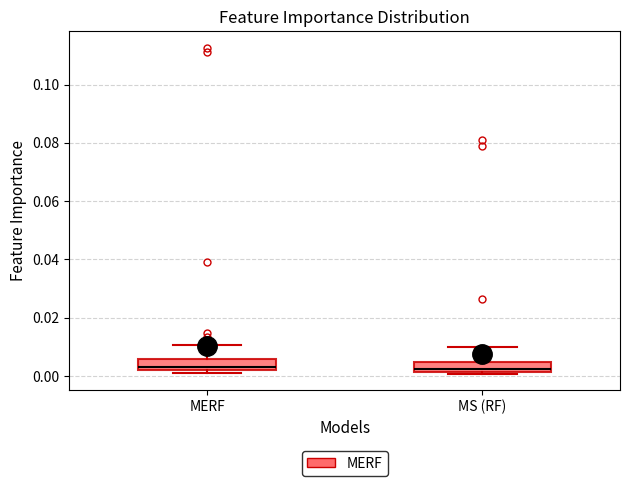

Reading left to right, read every box against the y-axis: the position of its median line, the range the box covers, and the ends of its whiskers. The values are not printed on the chart, so give them approximately, as read against the axis.

MERF: median 0.004, box 0.002 to 0.006, whiskers 0.002 (just below the box's lower edge) to 0.010
MS (RF): median 0.002 (just above the box's lower edge), box 0.002 to 0.004, whiskers 0.000 to 0.010